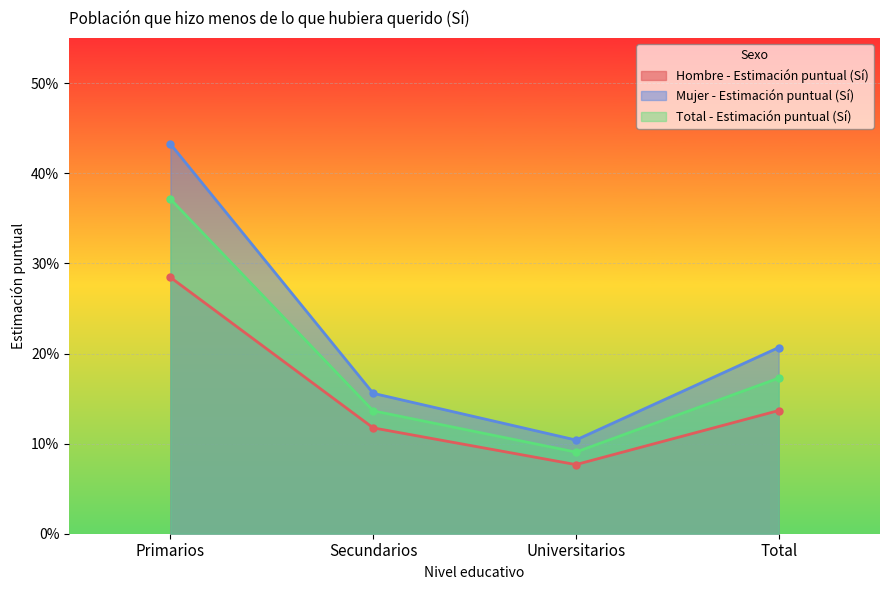

Read the Hombre - Estimación puntual (Sí) value at Total.

0.1